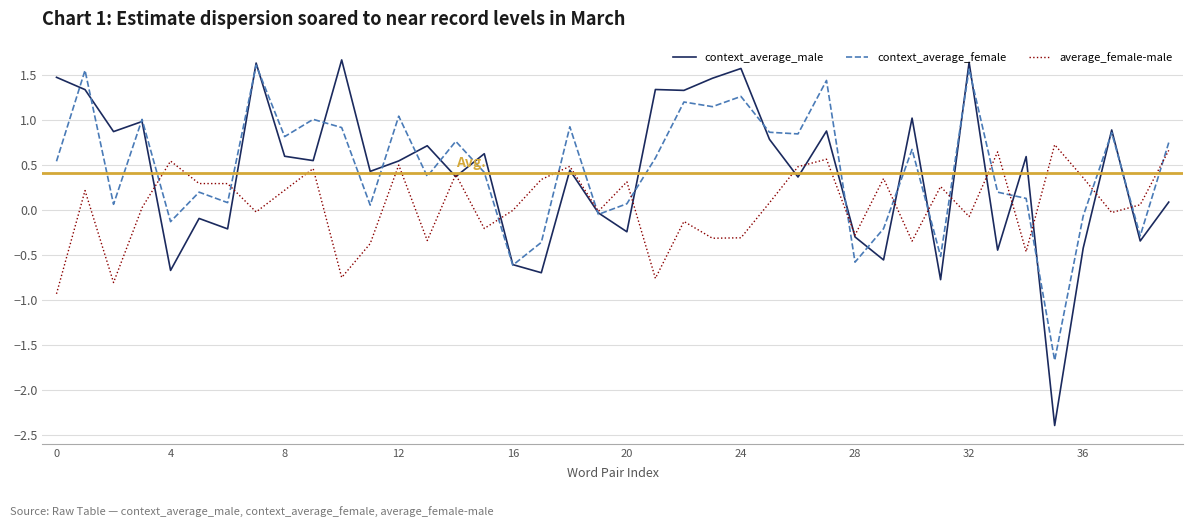

Rank the series by their maximum value, from lowest to highest.

average_female-male, context_average_female, context_average_male